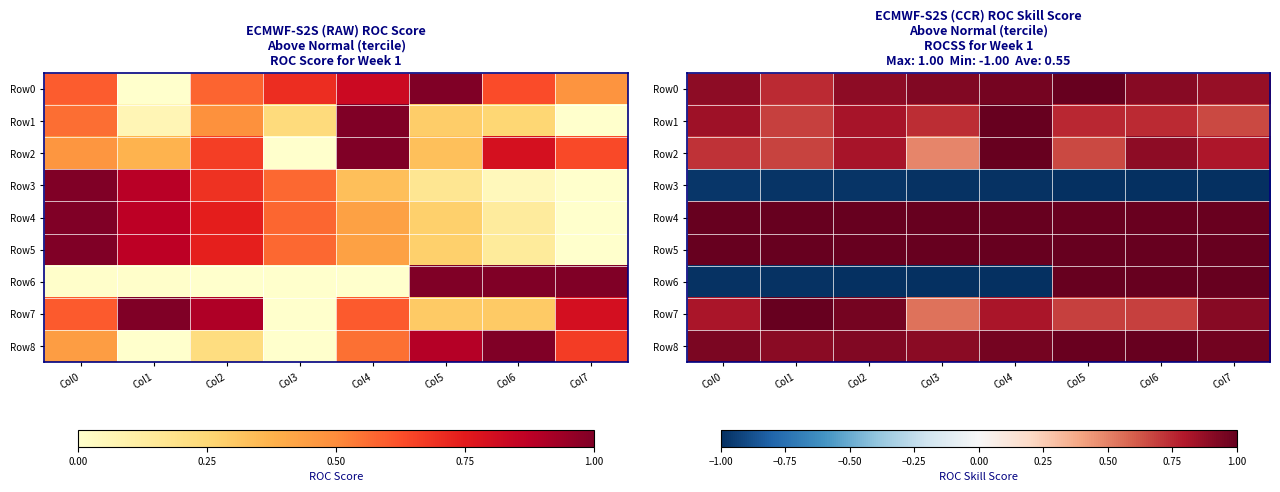

What is the minimum value for Row0?

0.7